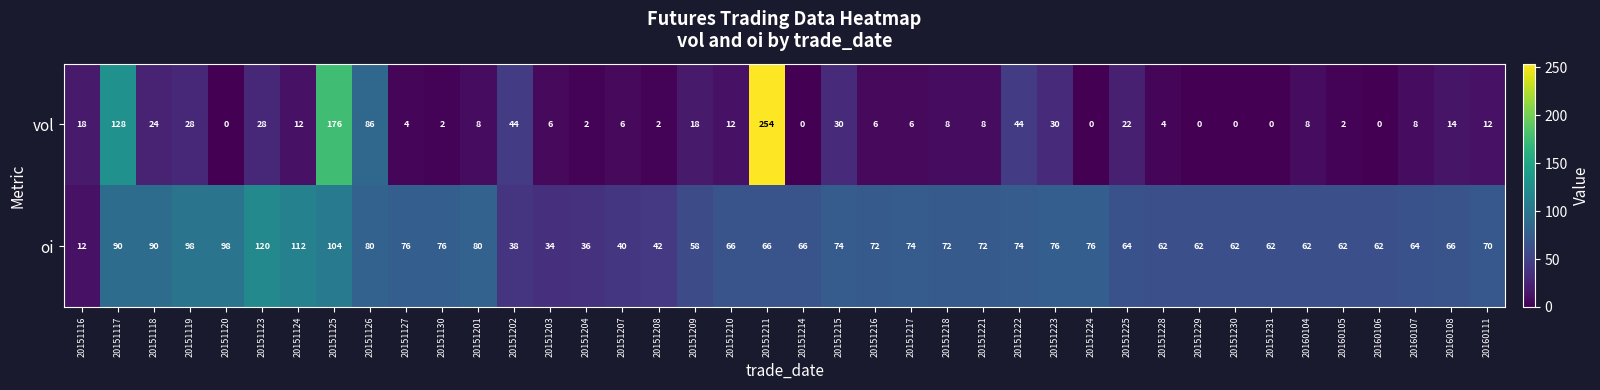

Which series has the largest total across all categories?

oi